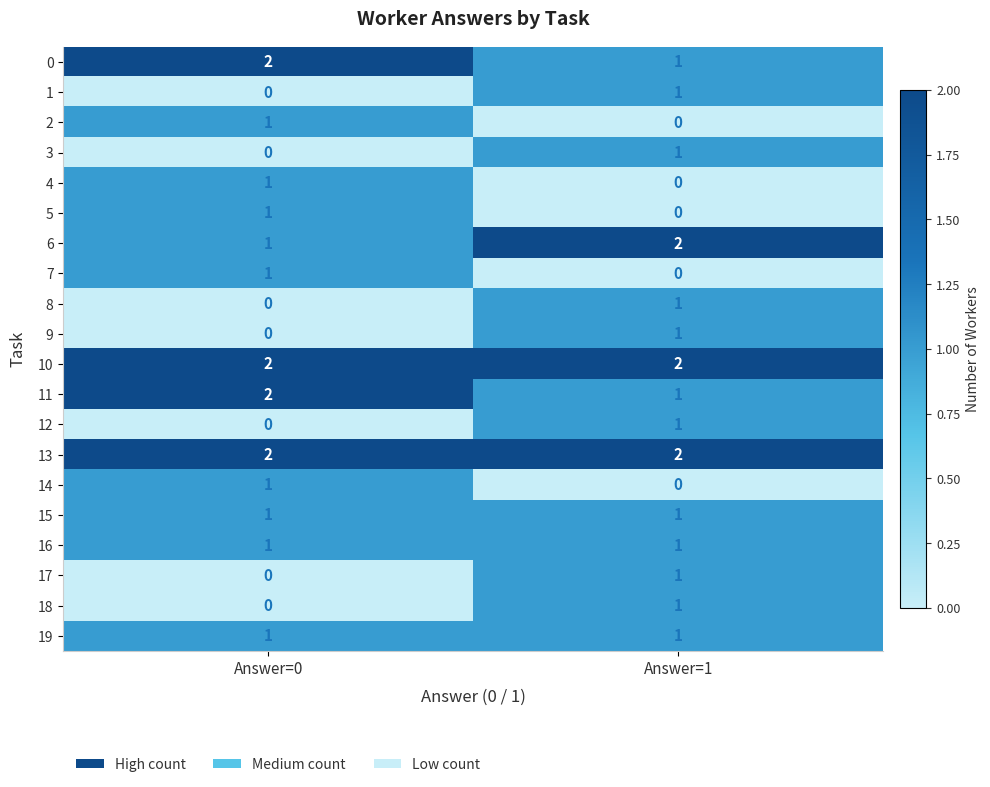

At which label does 9 reach its peak?

Answer=1